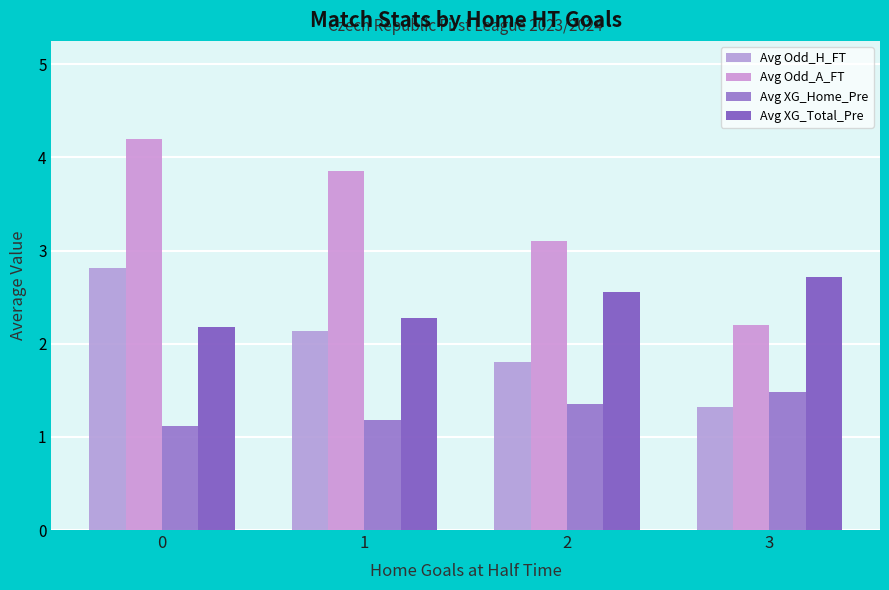

Is the value of Avg XG_Home_Pre at 1 greater than the value of Avg Odd_A_FT at 2?

No